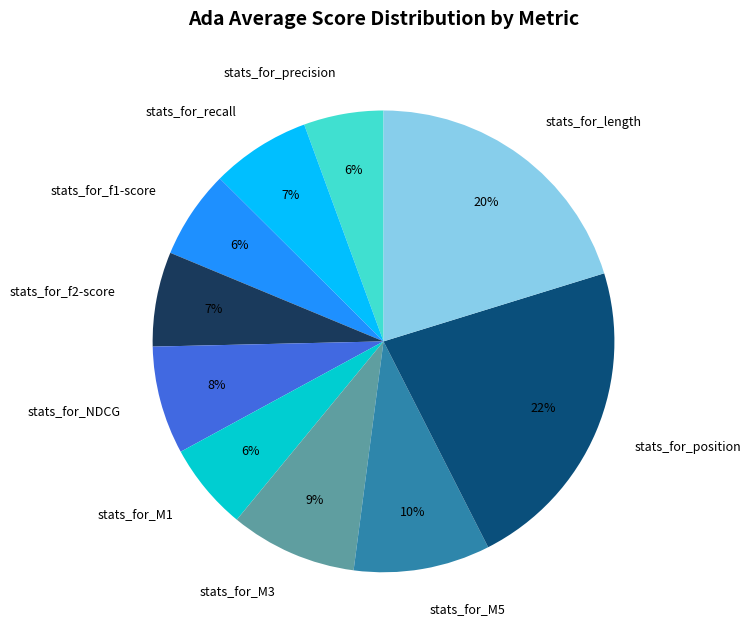

Does stats_for_M5 account for over 50% of the chart?

No